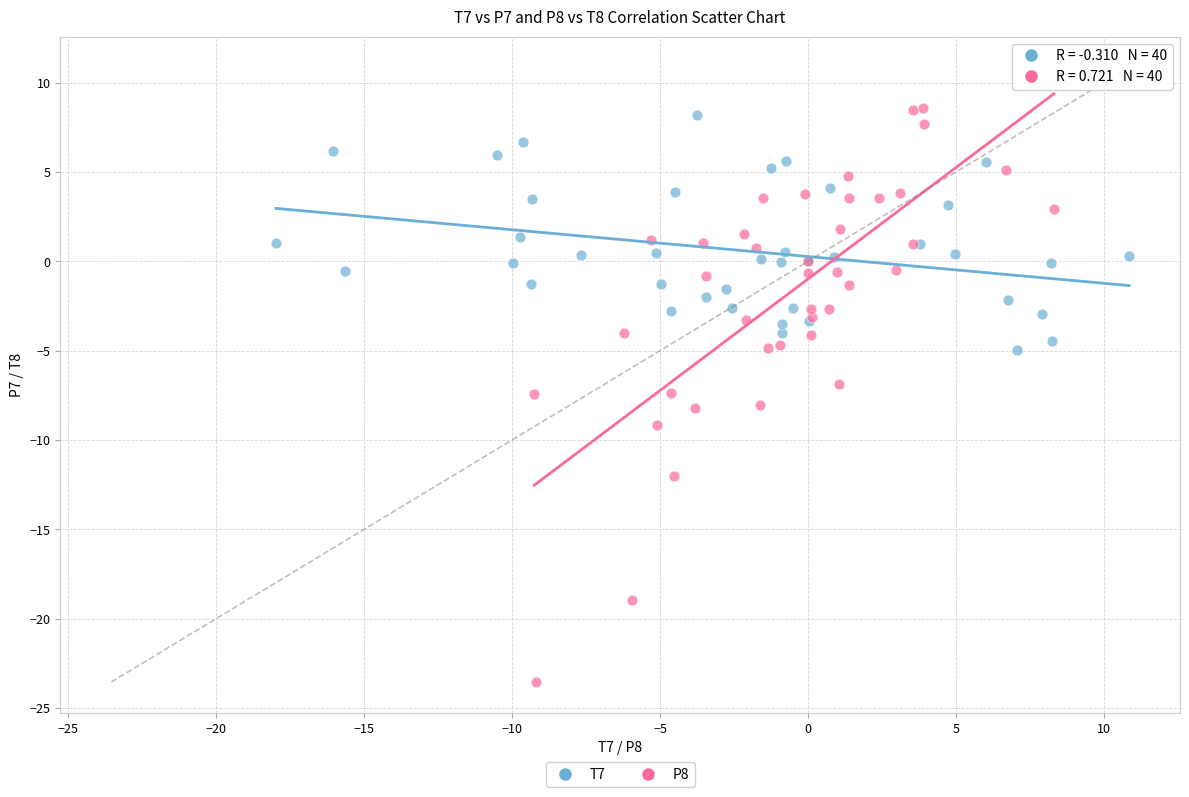

Which series has the widest spread of Y values?

P8